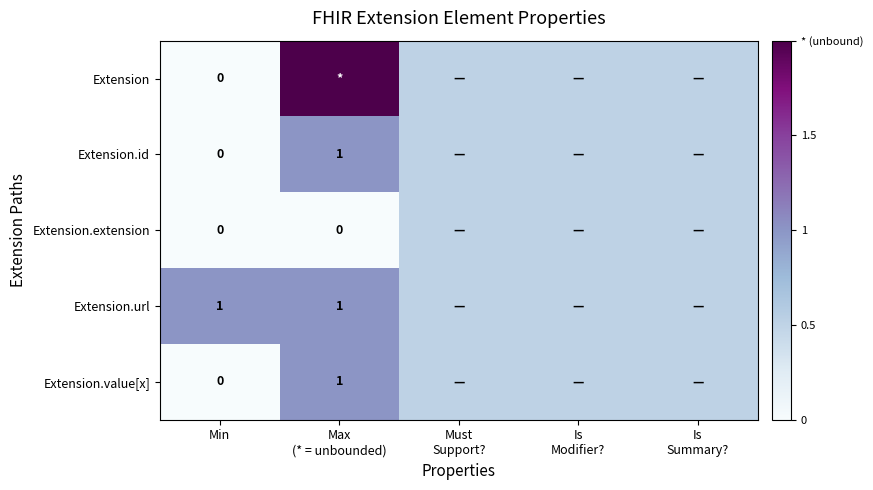

Which series has the largest total across all categories?

Extension